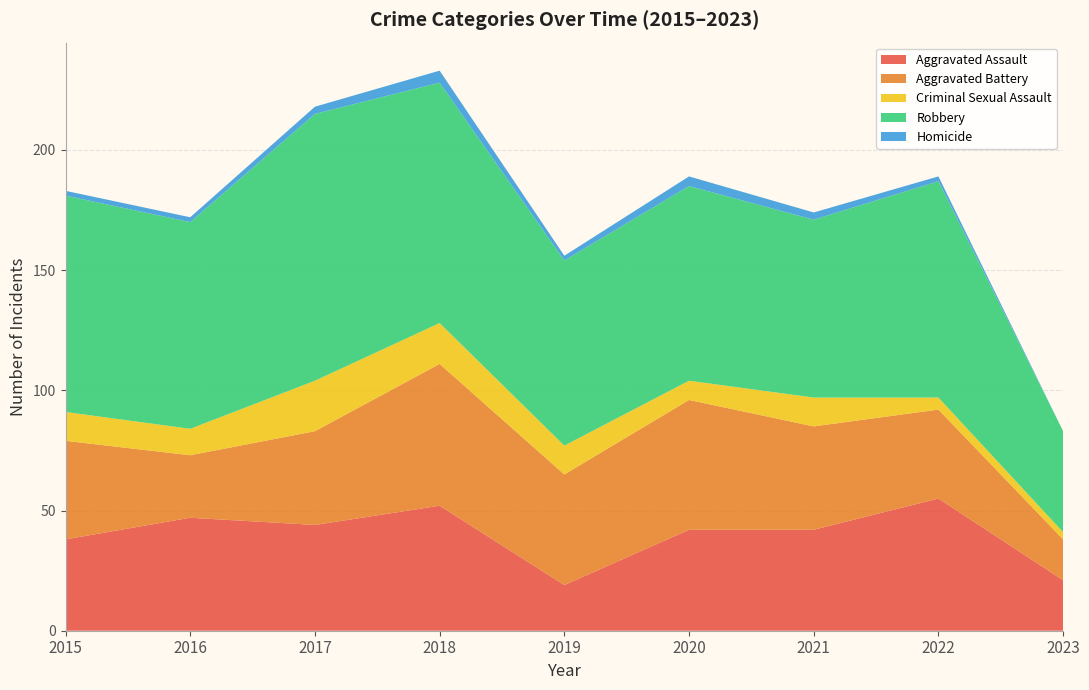

Reading left to right, transcribe all the data shown in this chart.

Aggravated Assault: 2015=38	2016=47	2017=44	2018=52	2019=19	2020=42	2021=42	2022=55	2023=21
Aggravated Battery: 2015=41	2016=26	2017=39	2018=59	2019=46	2020=54	2021=43	2022=37	2023=17
Criminal Sexual Assault: 2015=12	2016=11	2017=21	2018=17	2019=12	2020=8	2021=12	2022=5	2023=3
Robbery: 2015=90	2016=86	2017=111	2018=100	2019=77	2020=81	2021=74	2022=90	2023=42
Homicide: 2015=2	2016=2	2017=3	2018=5	2019=2	2020=4	2021=3	2022=2	2023=0